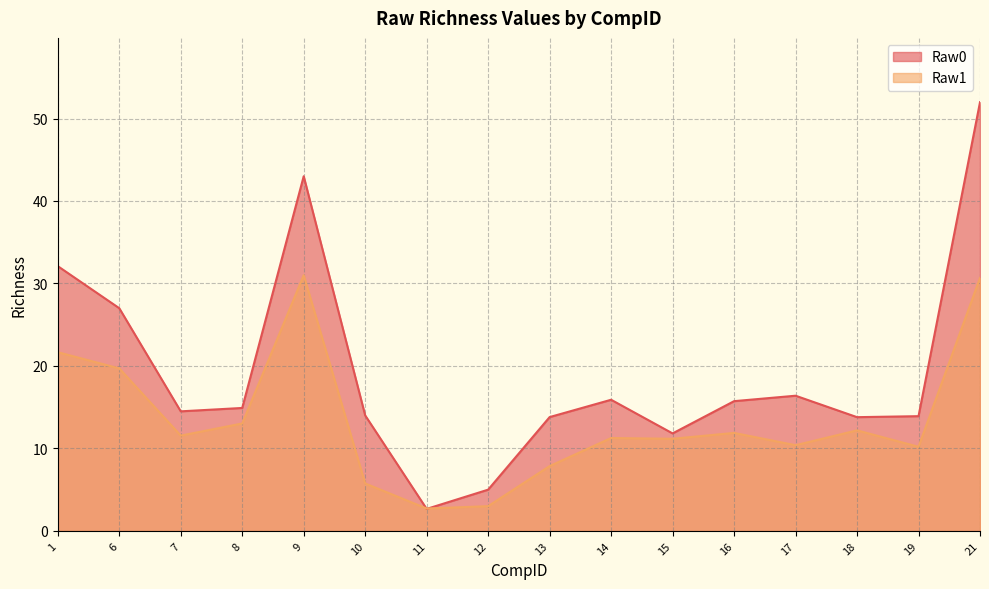

How many lines are shown in the chart?

2